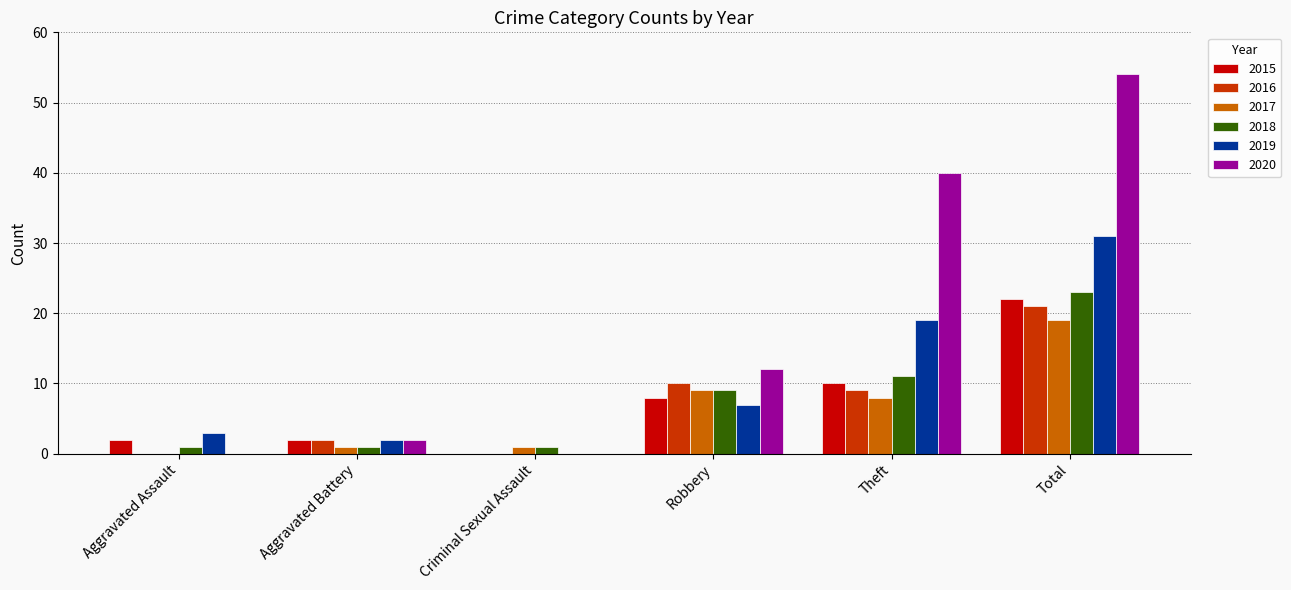

At which category is the sum across all series the highest?

Total